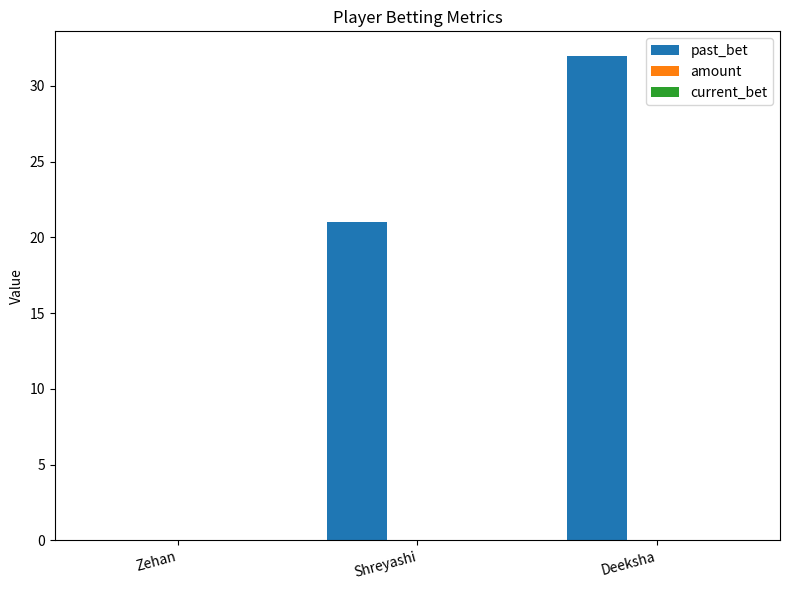

What is the sum of all values?

53